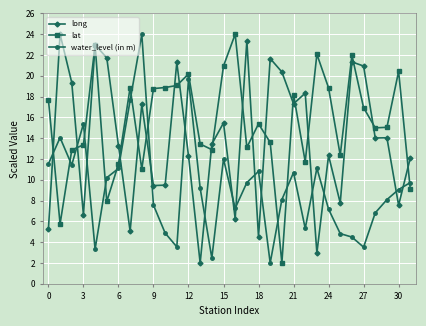

What is the difference between the maximum and minimum values in the lat series?

22.0